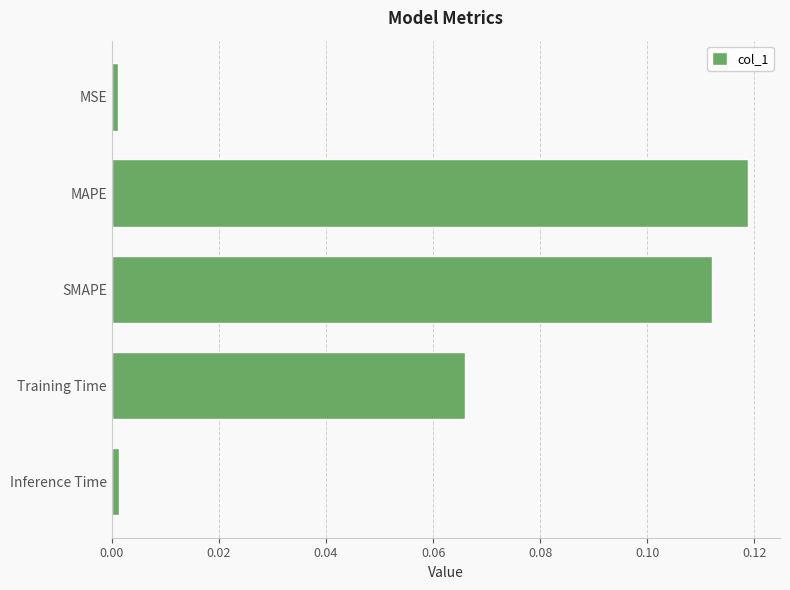

Are the bars grouped side by side (vs. stacked)?

No